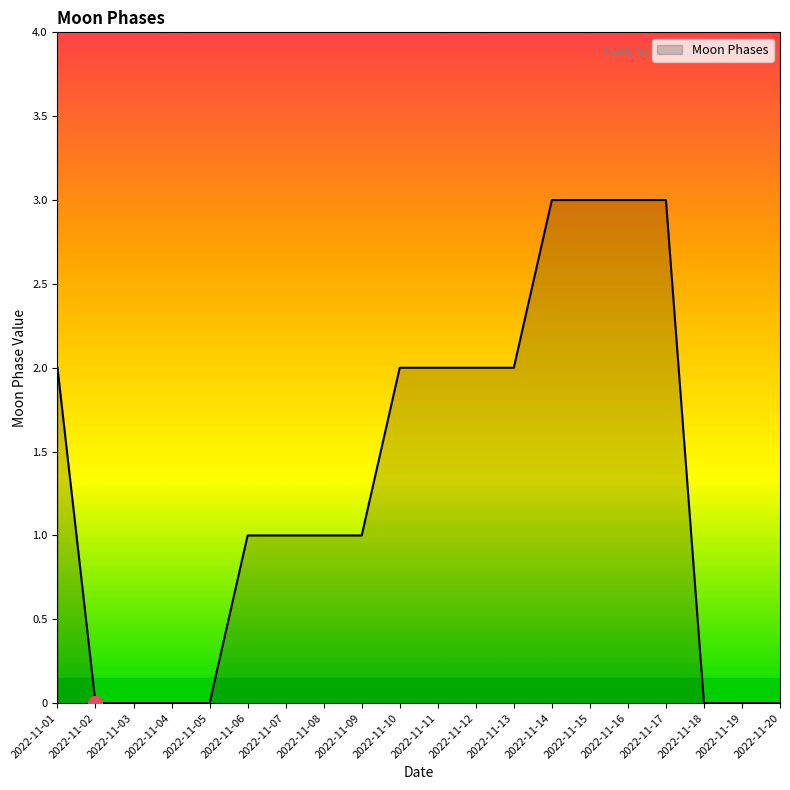

The value at 2022-11-05 is 0. True or false?

True